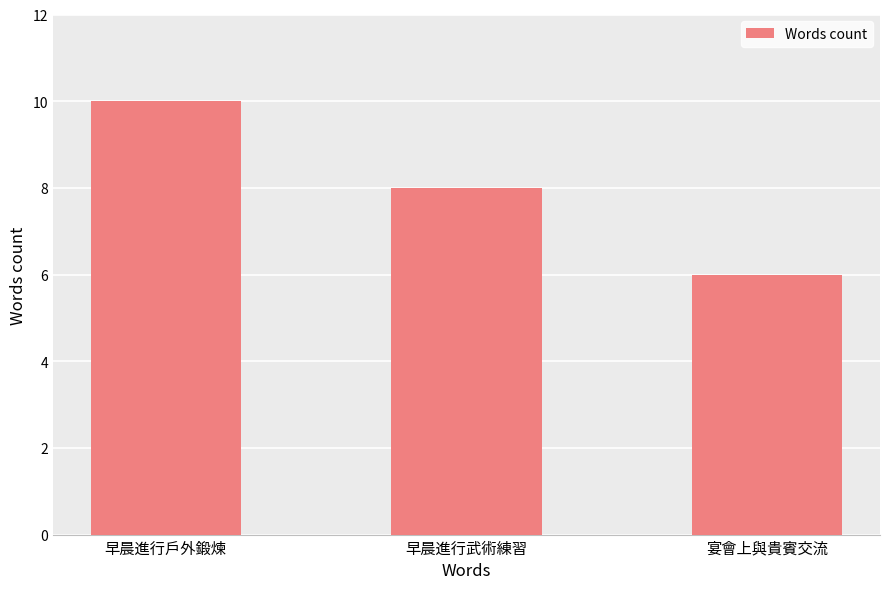

How many distinct data groups are displayed?

1